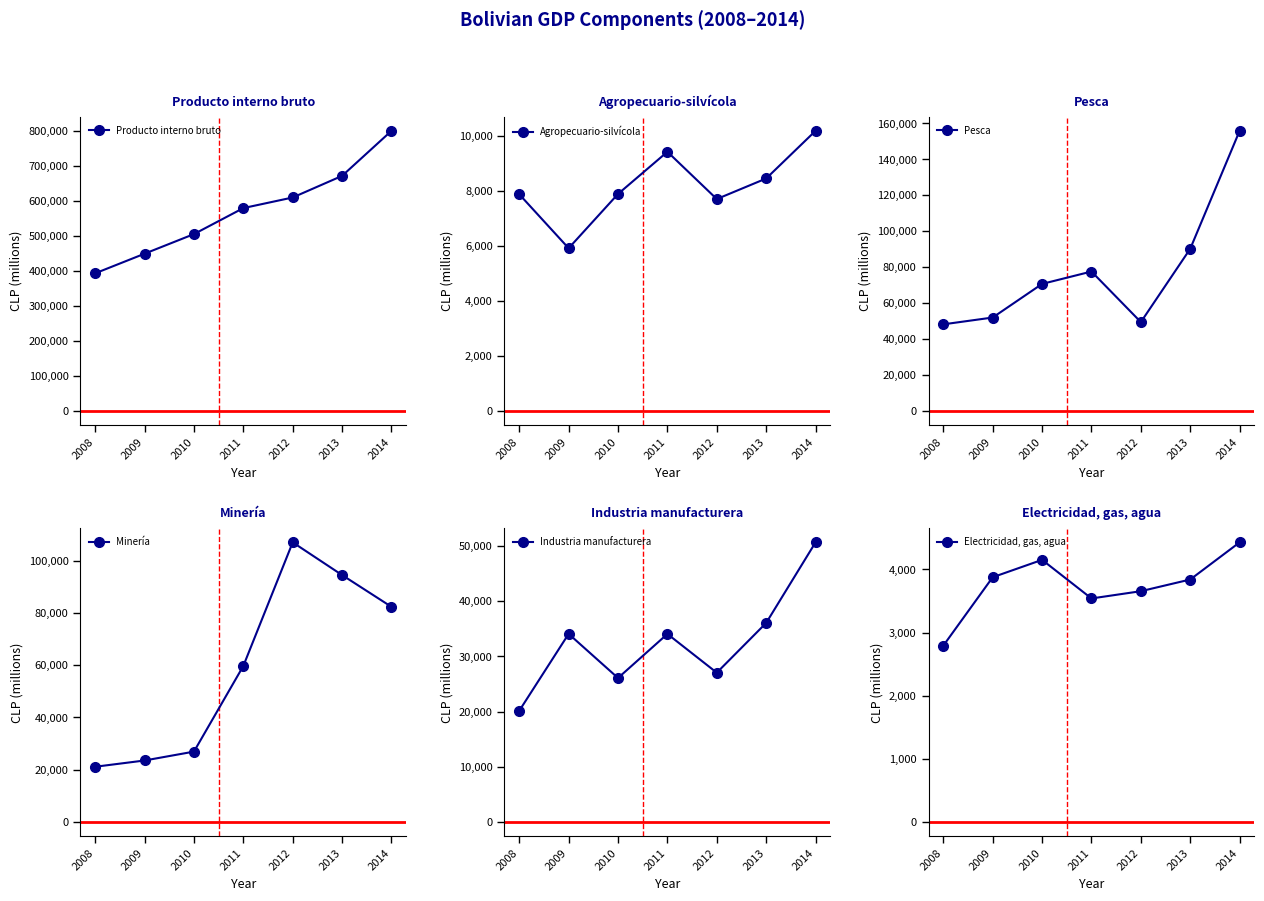

Where do Pesca and Minería first cross each other?

2011 and 2012